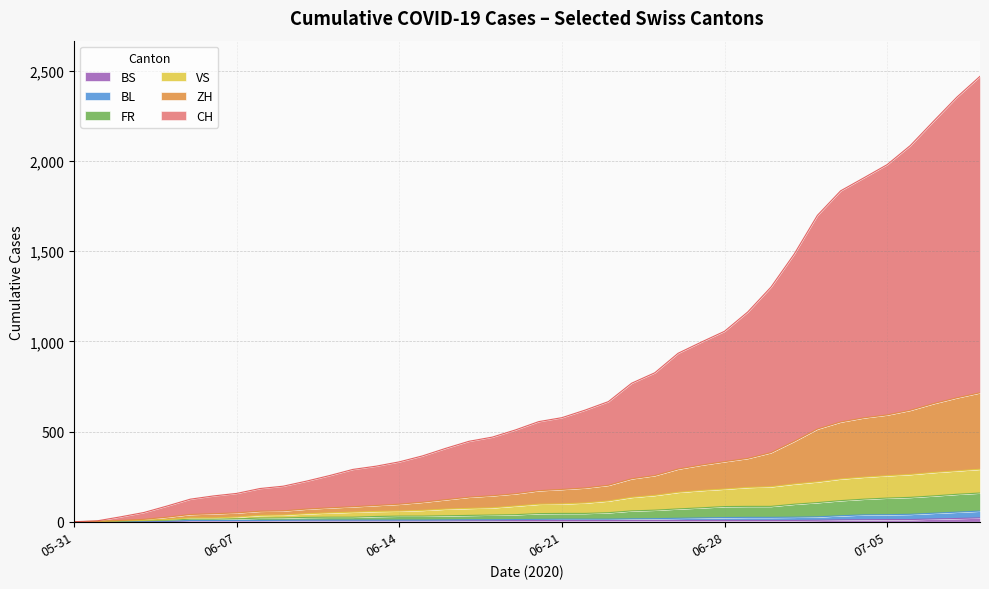

What is the difference between the maximum and minimum values in the BS series?

21